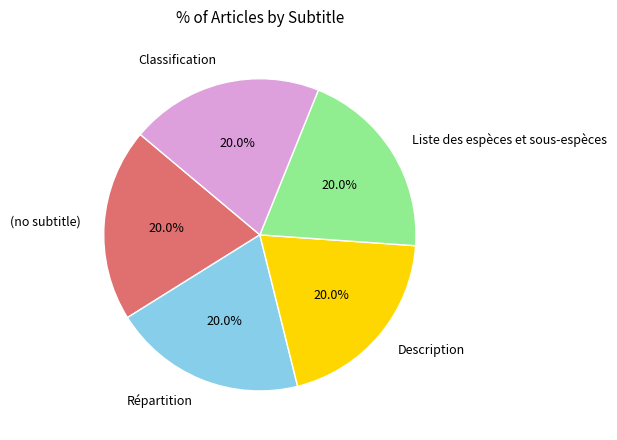

What is the ratio of the value at (no subtitle) to the value at Description?

1.0